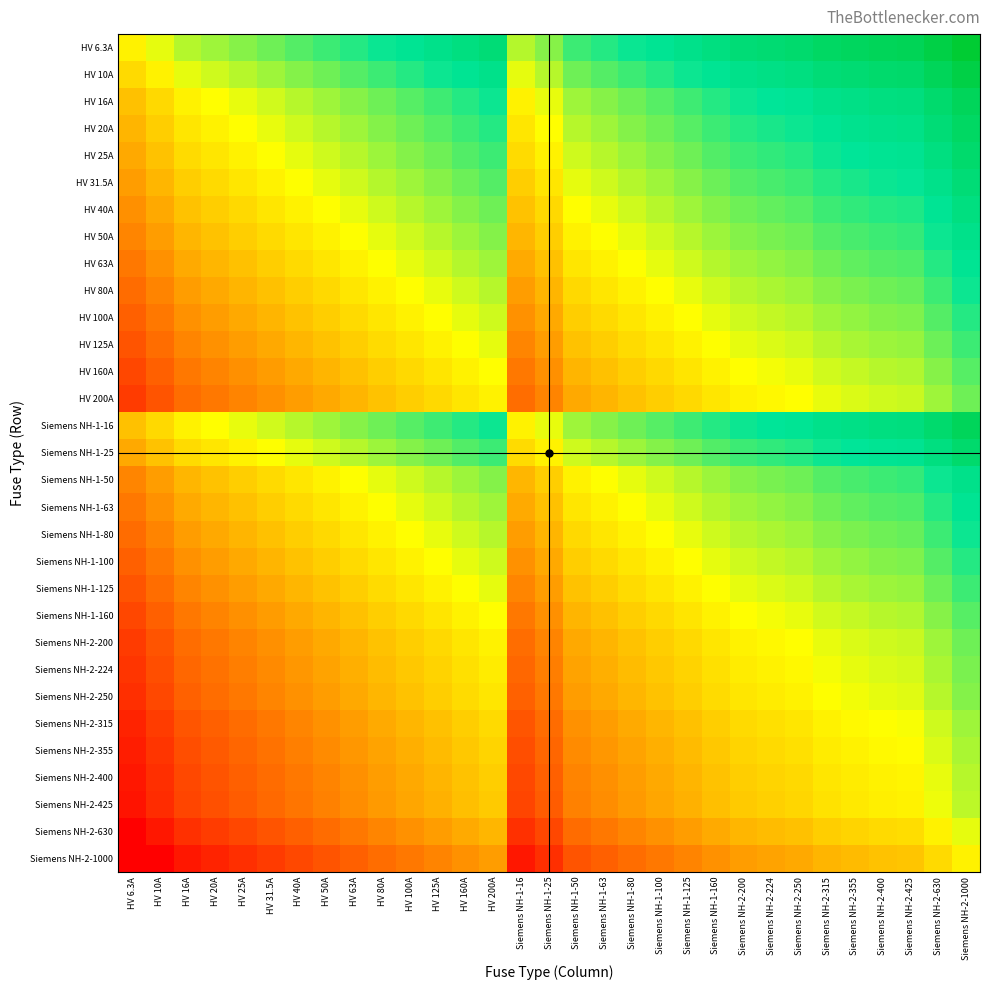

What is the spread (max minus min) of values at Siemens NH-1-160?

5.1